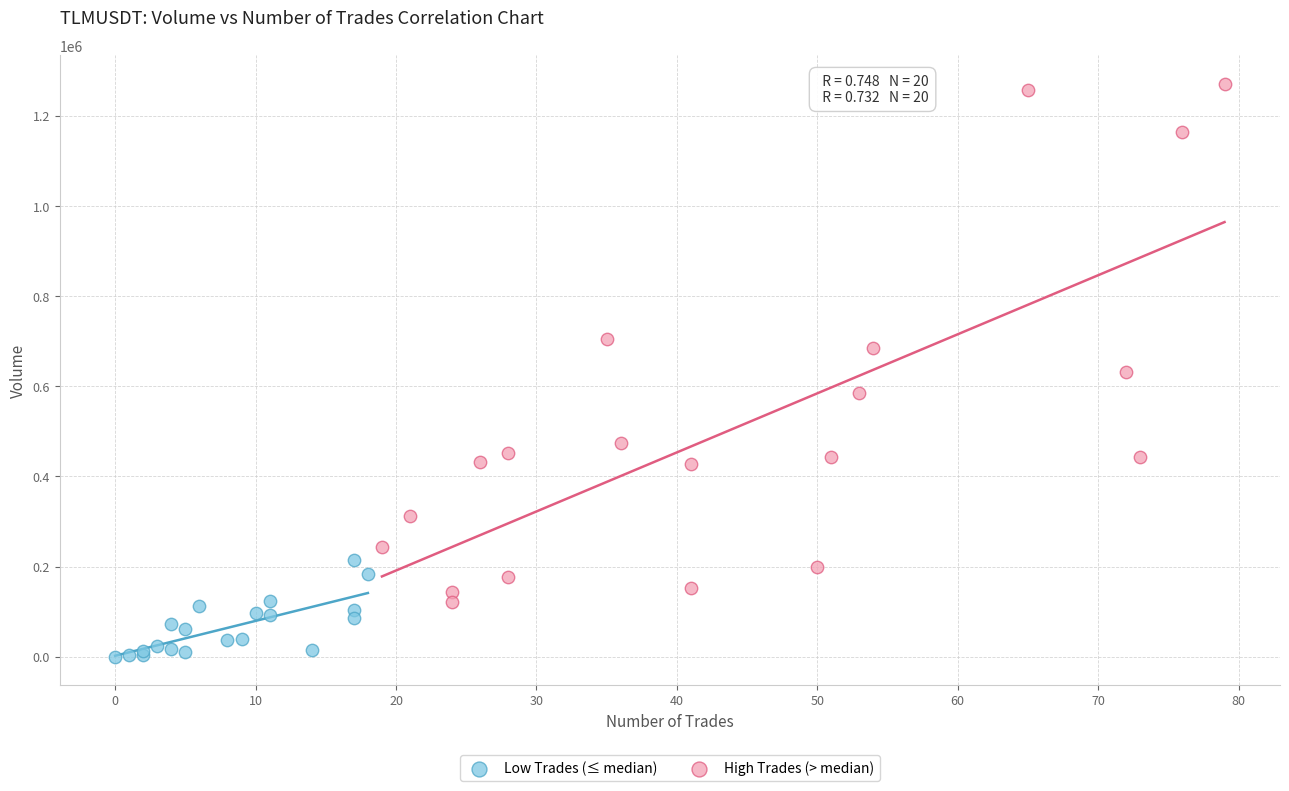

Which series reaches the minimum Y coordinate?

Low Trades (≤ median)